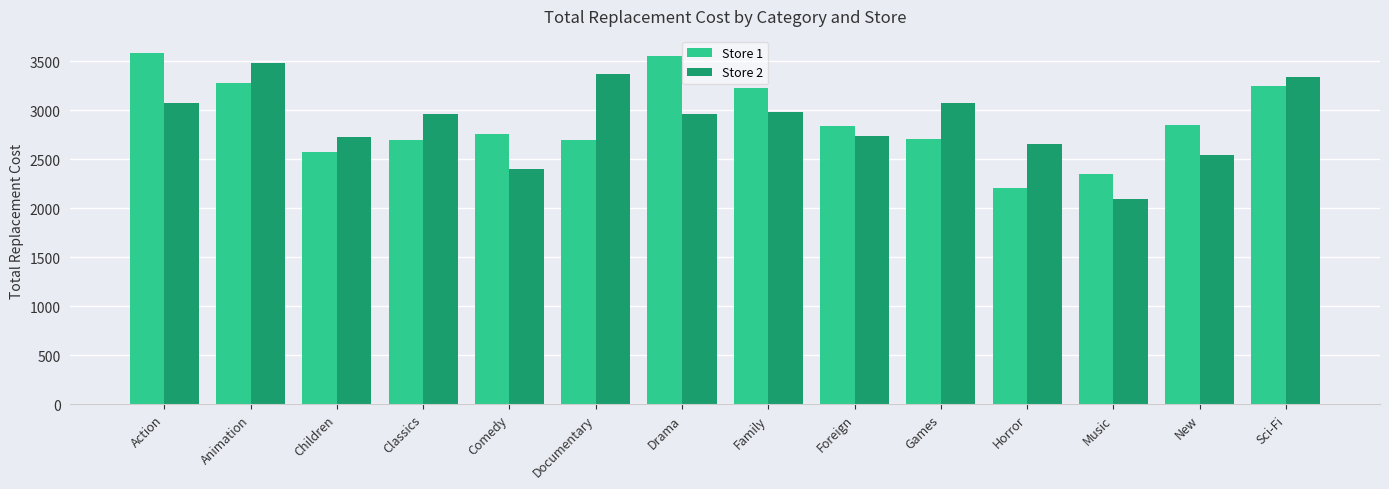

True or false: Store 1 has a value of 1206.8 at Drama.

False